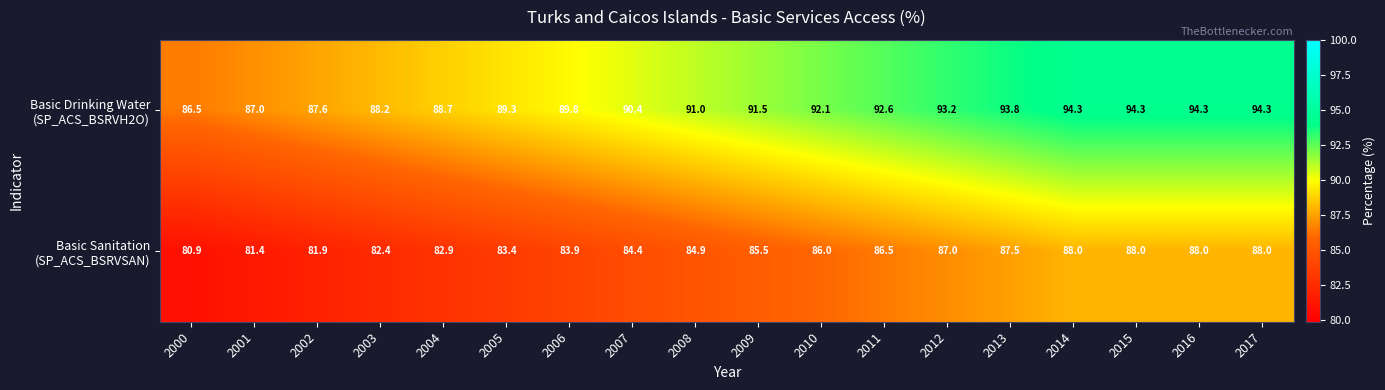

Count the number of categories in the chart.

18